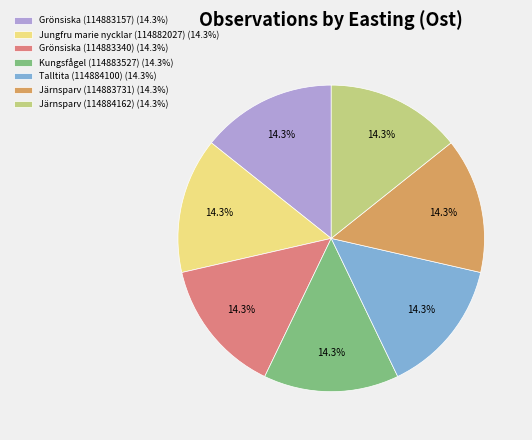

Is there any slice that represents more than half of the pie?

No